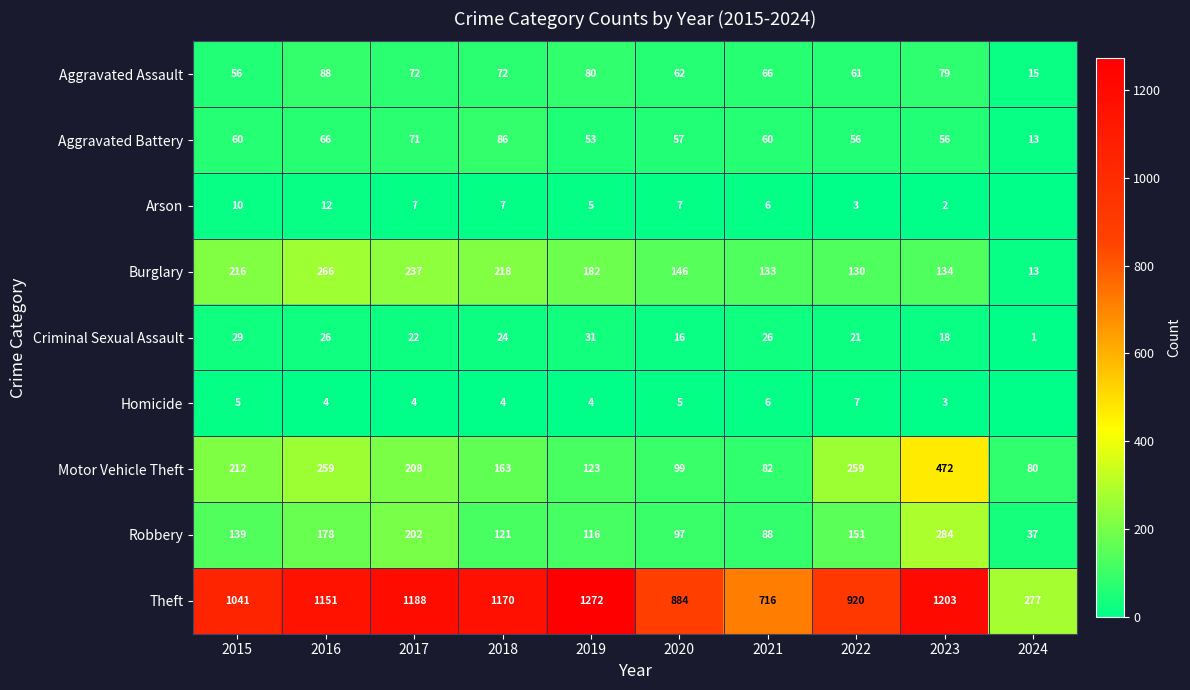

What is the difference between the Aggravated Assault values at 2023 and 2020?

17